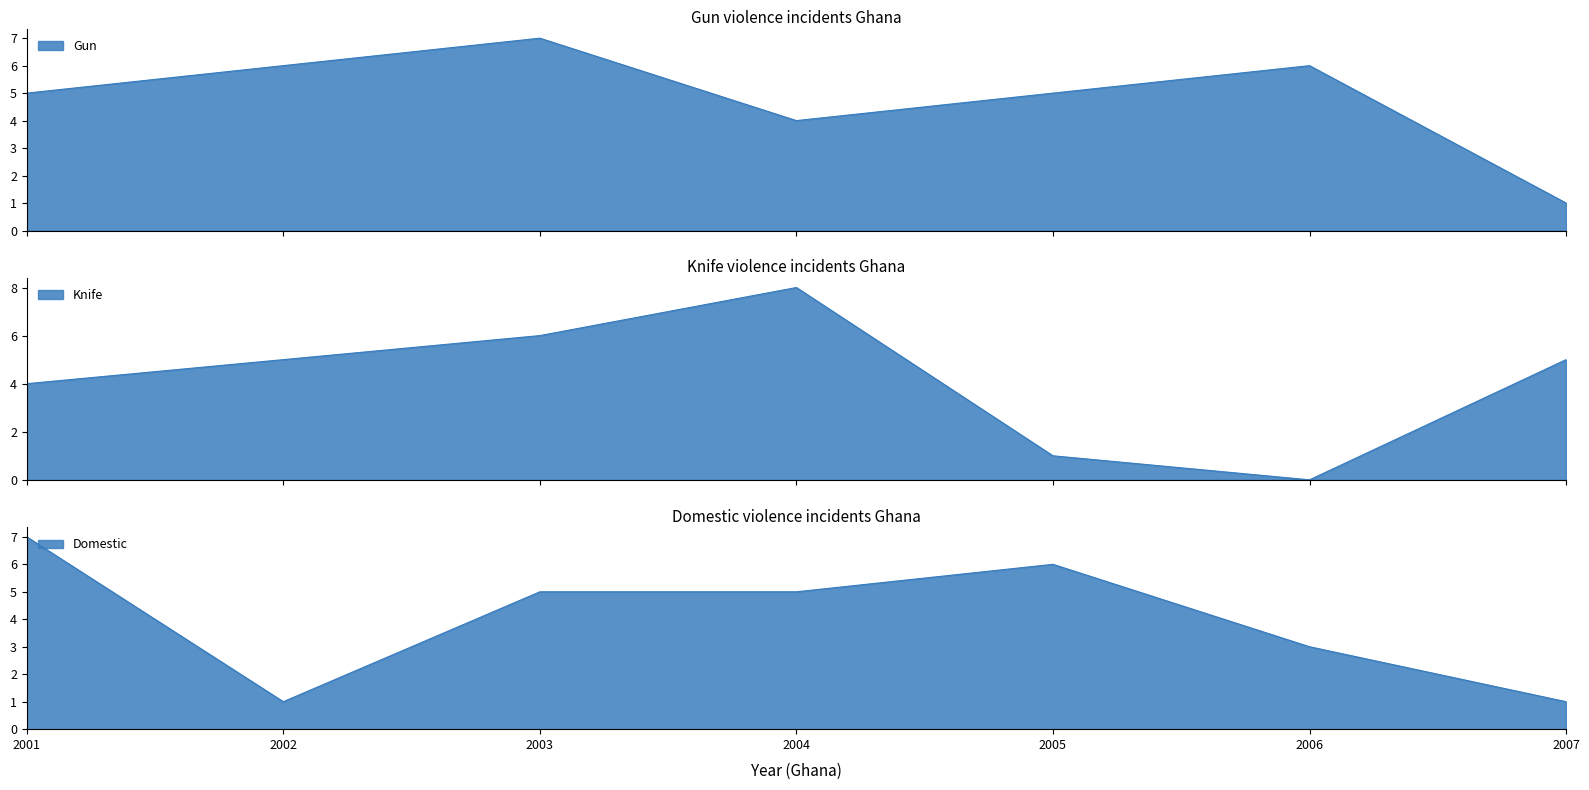

The value of Knife at 2001 is 4. True or false?

True